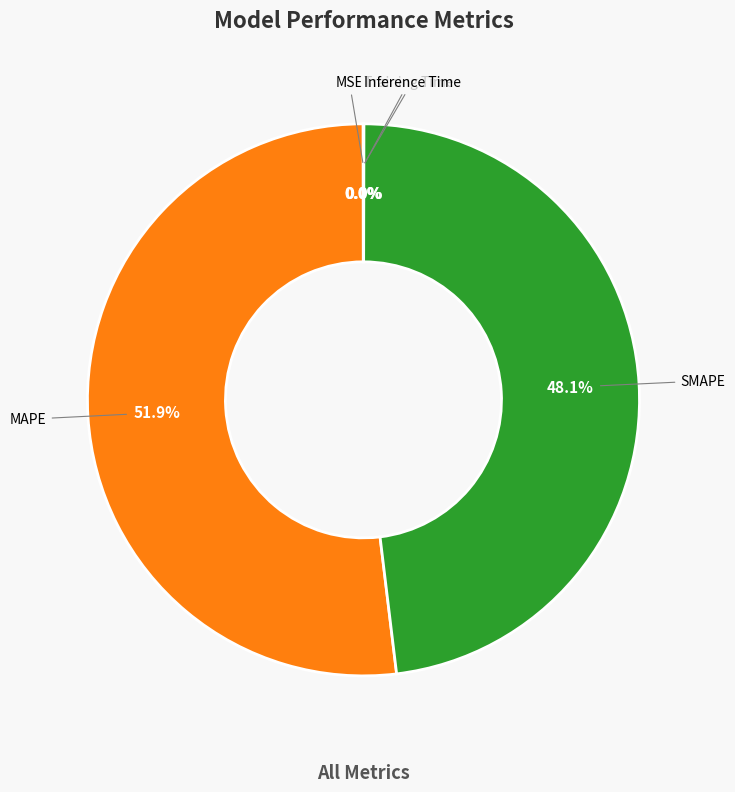

Is there any slice that represents more than half of the pie?

Yes